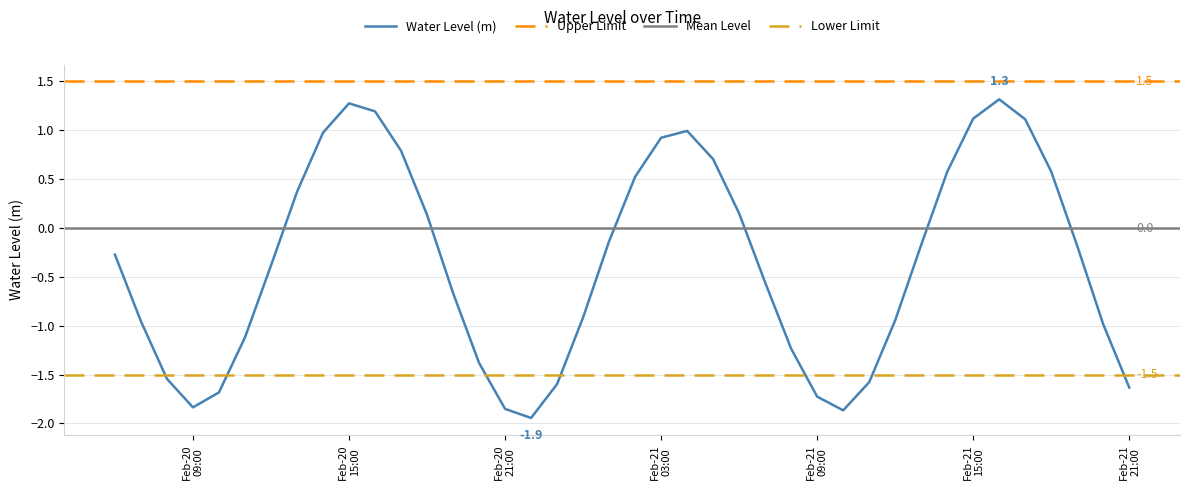

At which label is the value closest to 0?

2023-02-21 01:00:00